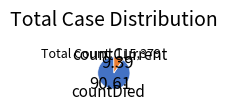

Which category has the smallest portion of the pie?

countCurrent